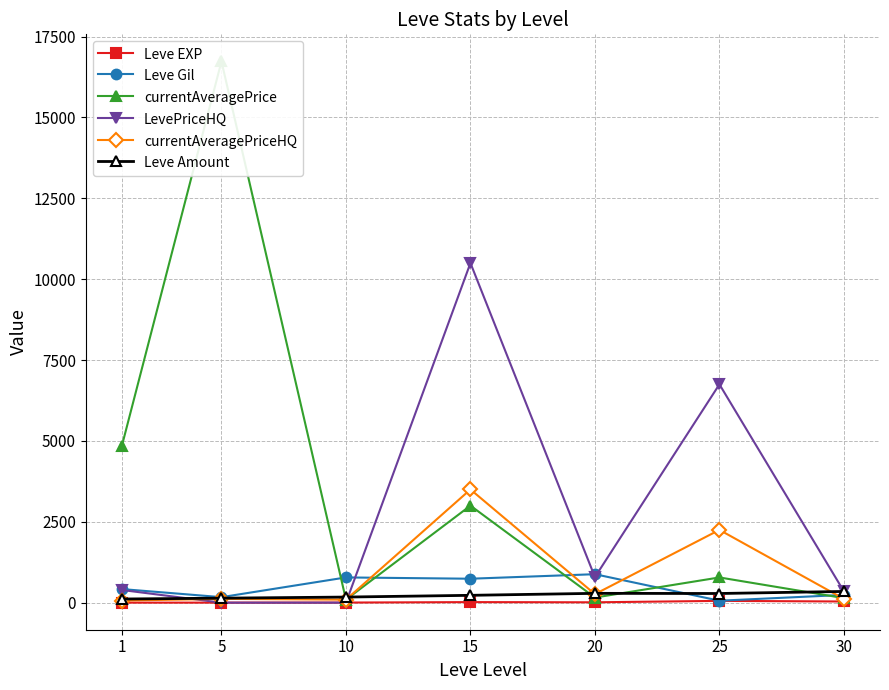

At which category is the sum across all series the highest?

15